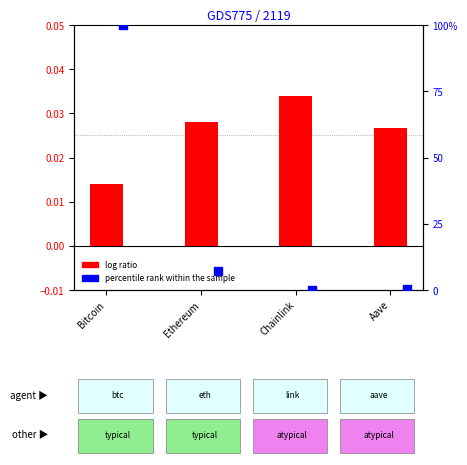

Which series reaches the minimum Y coordinate?

percentile rank within the sample